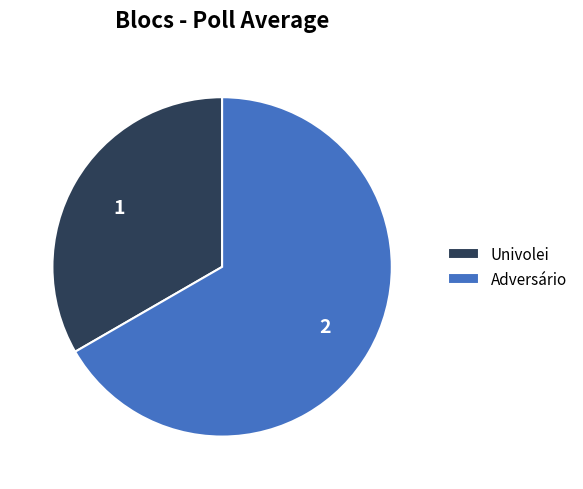

Which slice represents more than half of the pie?

Adversário